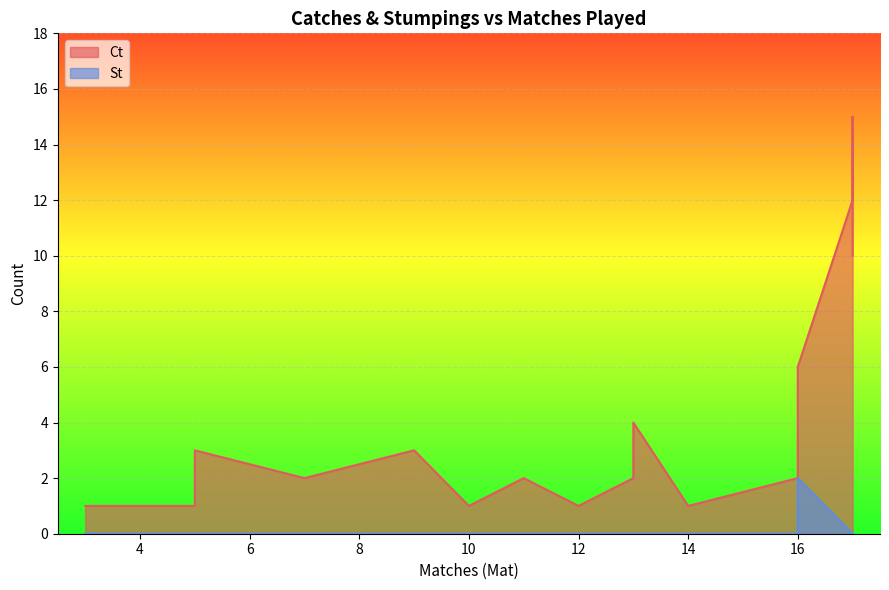

At how many categories does at least one series exceed 7?

3